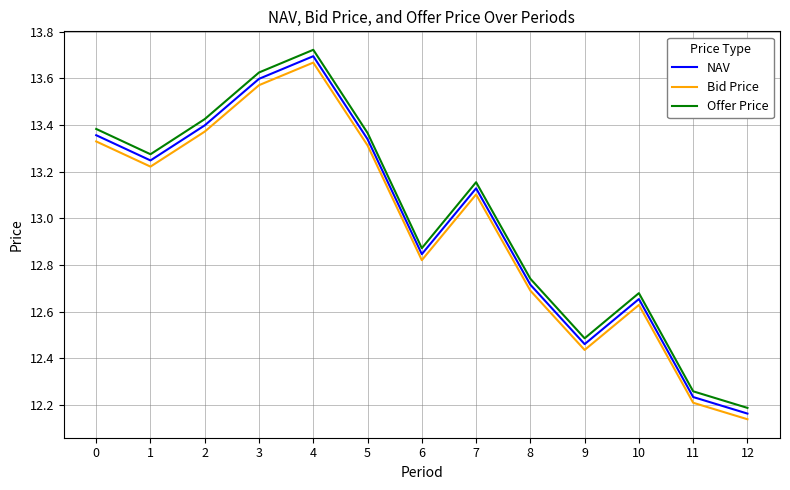

How many values in the Offer Price series exceed 13?

7